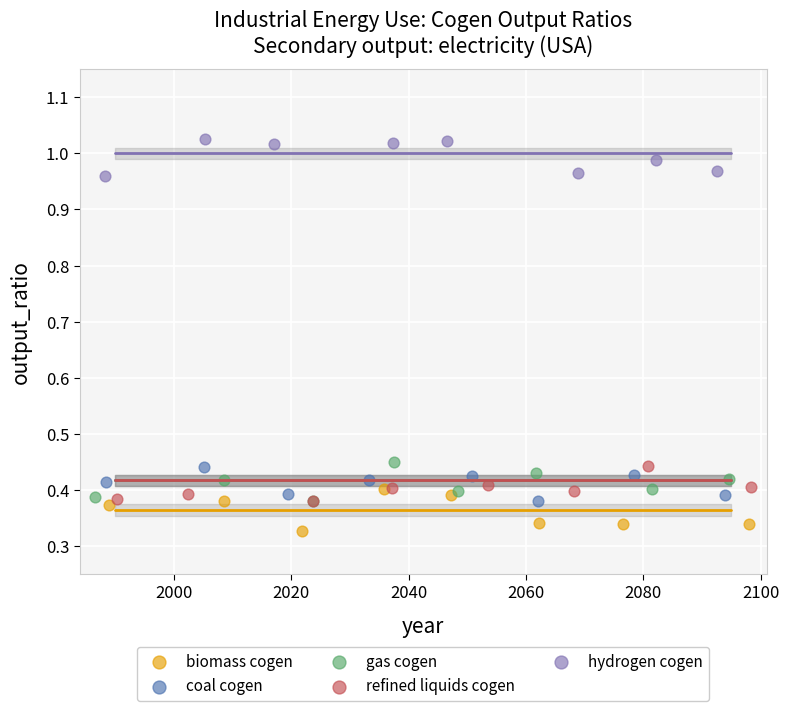

Which series contains the highest Y value?

hydrogen cogen